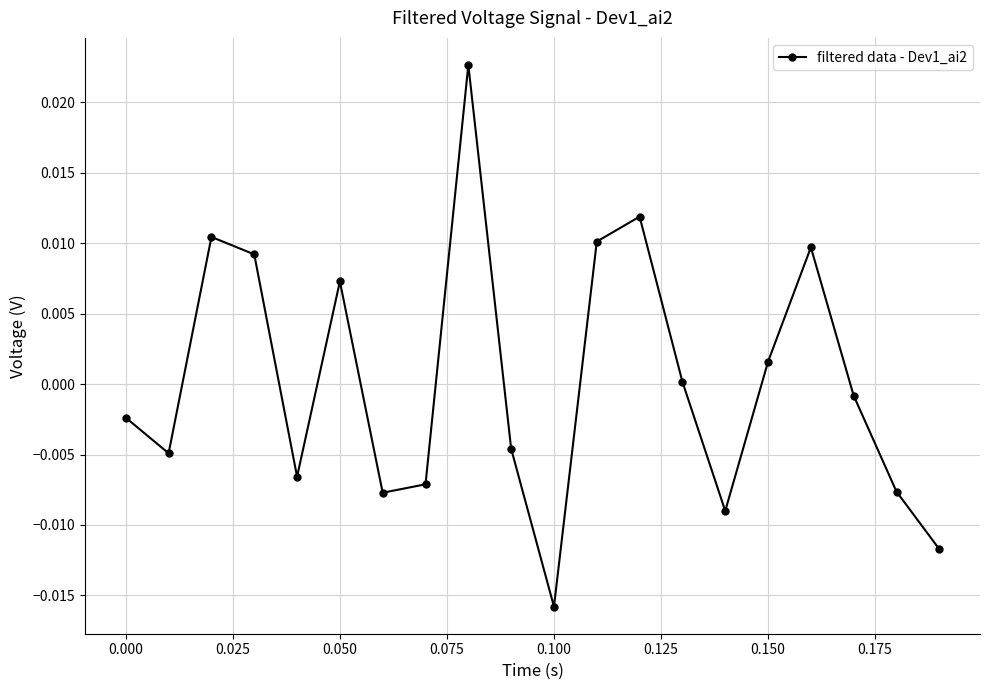

Does the chart have visible grid lines?

Yes